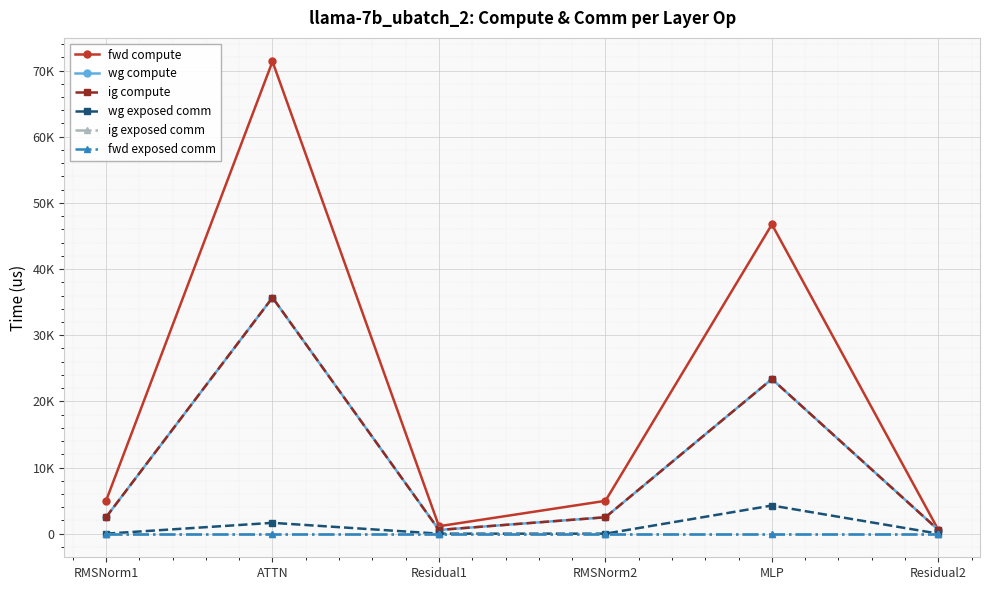

Reading left to right, extract all data points from this chart.

fwd compute: RMSNorm1=4961.8	ATTN=71371.5	Residual1=1126.4	RMSNorm2=4961.8	MLP=46745.0	Residual2=563.2
wg compute: RMSNorm1=2480.9	ATTN=35685.8	Residual1=563.2	RMSNorm2=2480.9	MLP=23372.5	Residual2=563.2
ig compute: RMSNorm1=2480.9	ATTN=35685.8	Residual1=563.2	RMSNorm2=2480.9	MLP=23372.5	Residual2=563.2
wg exposed comm: RMSNorm1=0.0	ATTN=1637.8	Residual1=0.0	RMSNorm2=0.0	MLP=4256.4	Residual2=0.0
ig exposed comm: RMSNorm1=0.0	ATTN=0.0	Residual1=0.0	RMSNorm2=0.0	MLP=0.0	Residual2=0.0
fwd exposed comm: RMSNorm1=0.0	ATTN=0.0	Residual1=0.0	RMSNorm2=0.0	MLP=0.0	Residual2=0.0